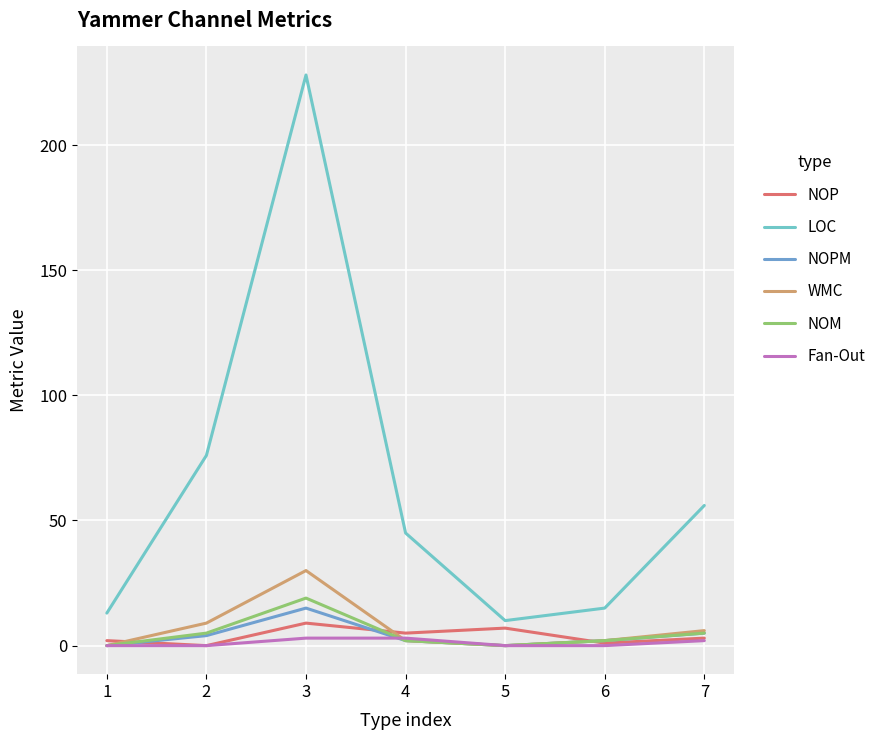

At which category does NOP reach its first local valley?

2